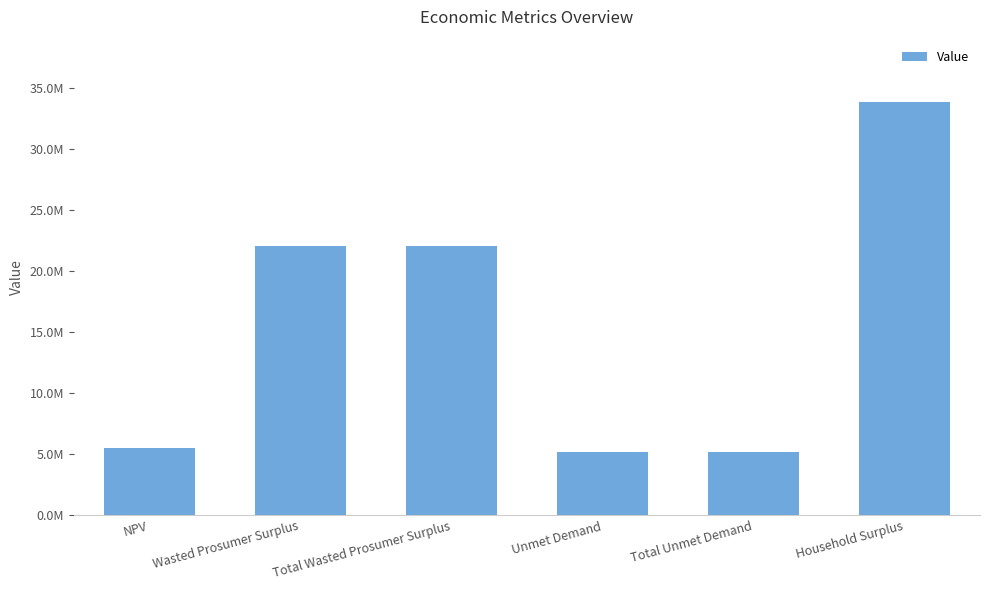

What is the value of the 3rd bar from the left?

22037377.0